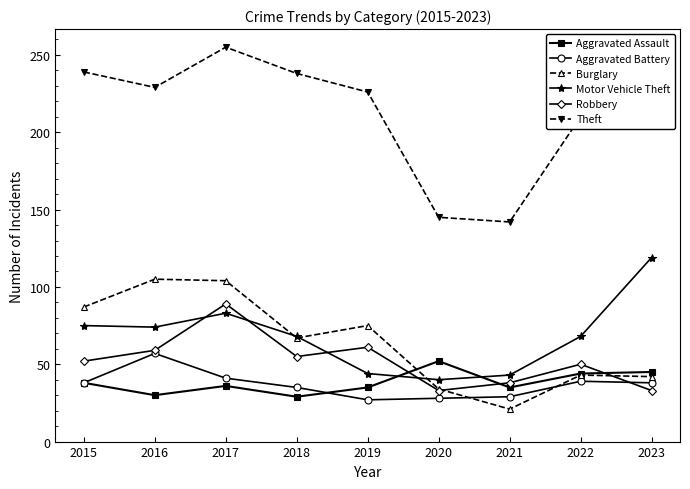

At which label does Motor Vehicle Theft reach its minimum?

2020